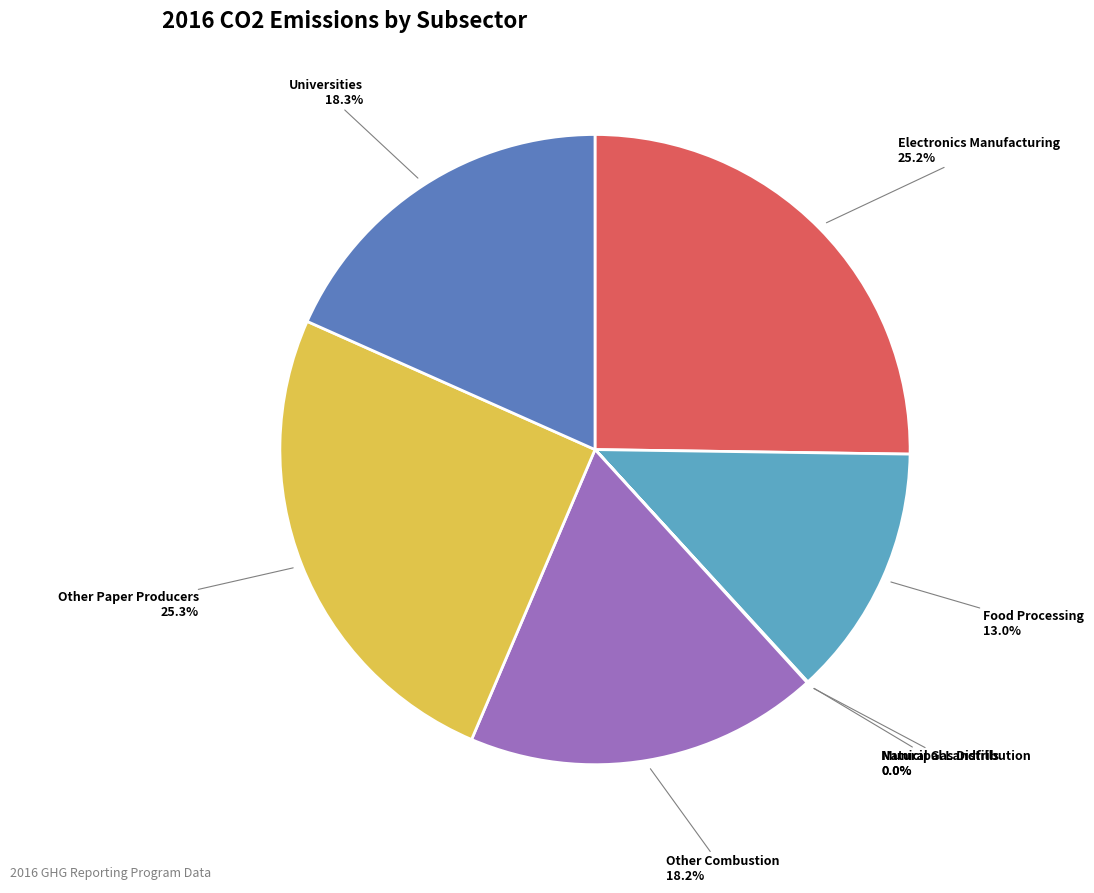

Is there a majority slice in this chart?

No